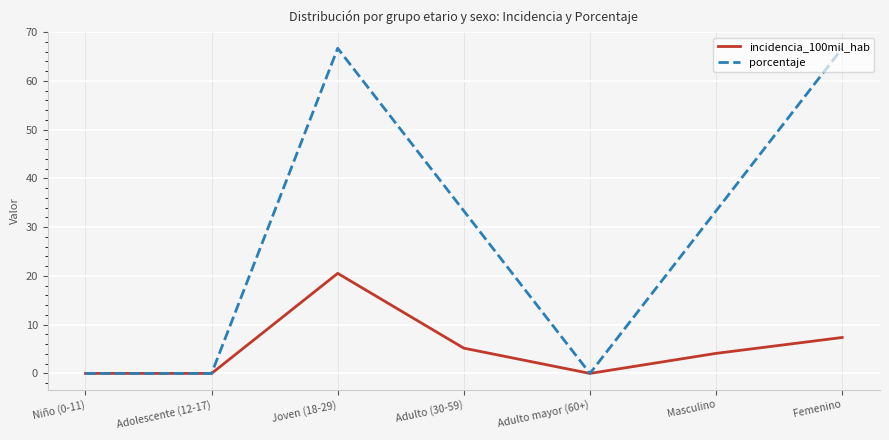

Reading right to left, extract all data points from this chart.

incidencia_100mil_hab: 7.4	4.1	0.0	5.2	20.5	0.0	0.0
porcentaje: 66.7	33.3	0.0	33.3	66.7	0.0	0.0